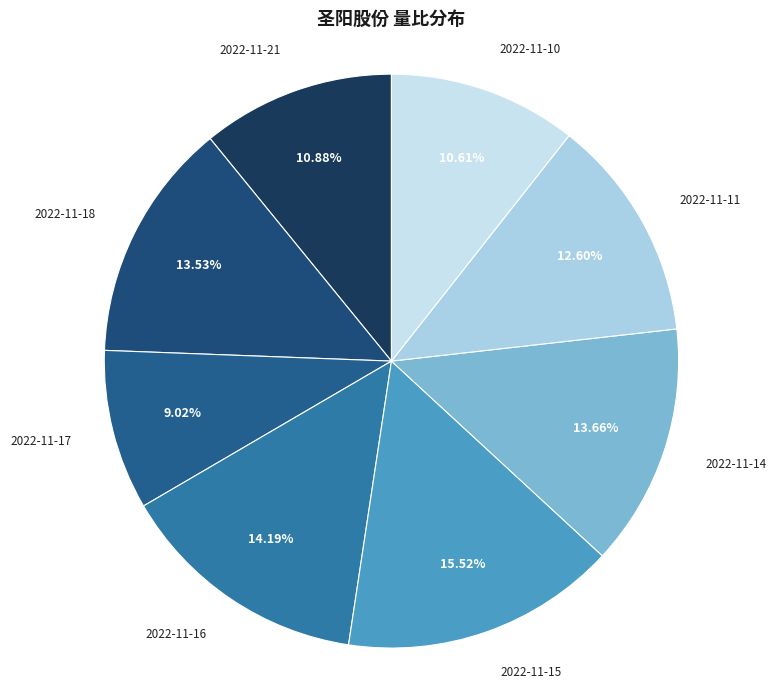

To the nearest percent, what is the average slice percentage?

12%